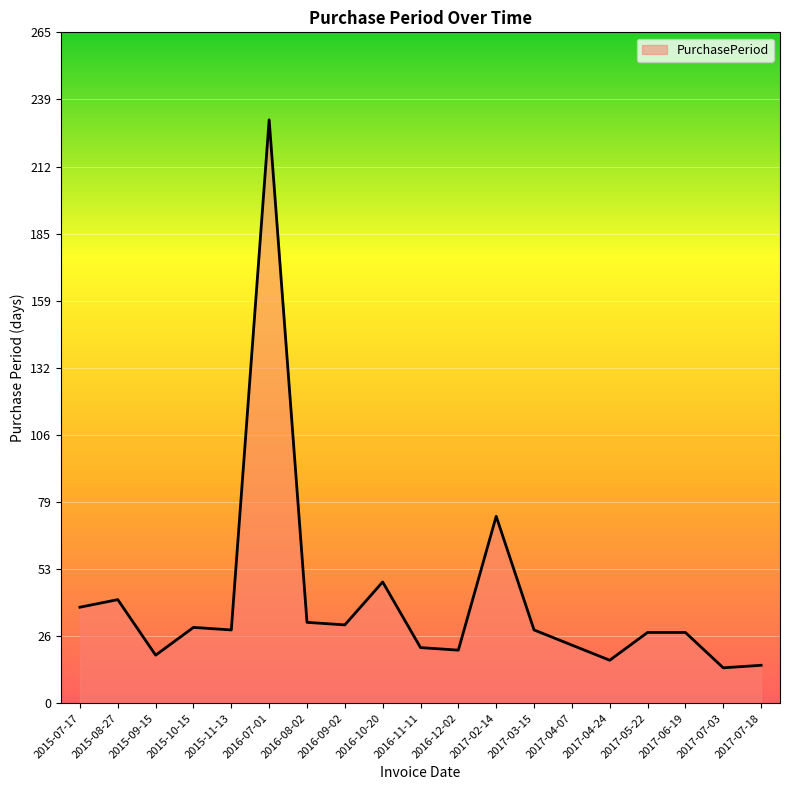

What is the greatest value displayed?

231